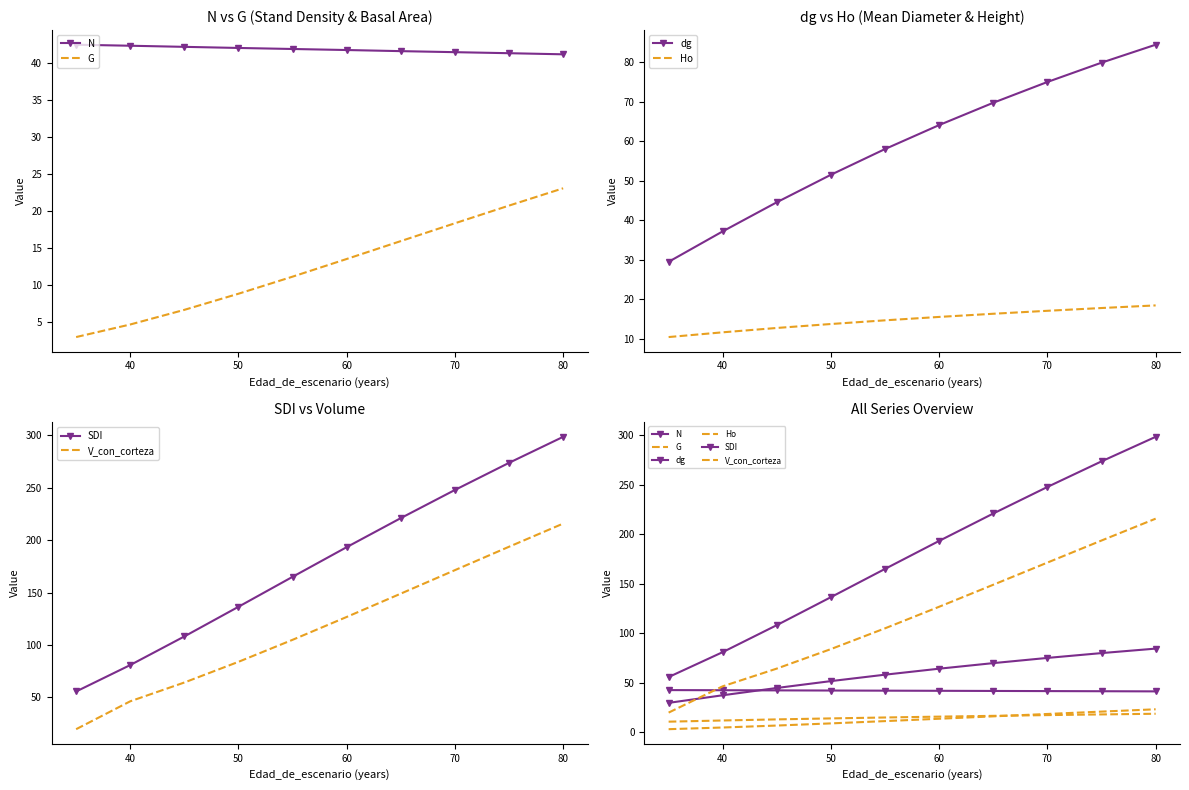

Is this an area chart (filled region under the line)?

No